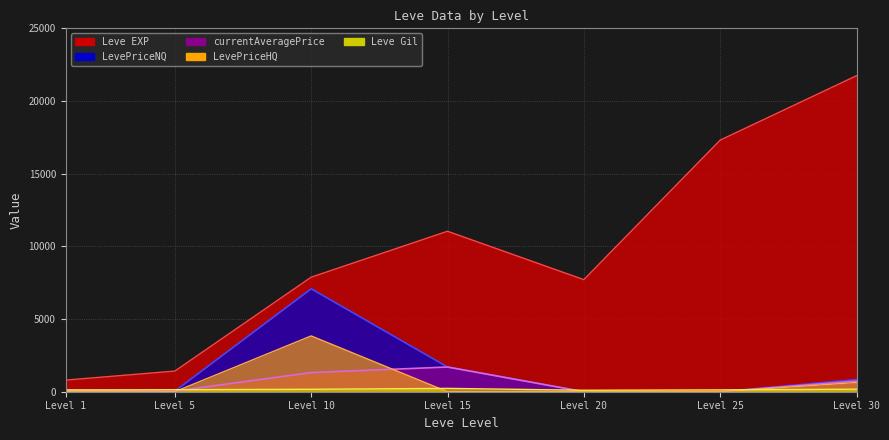

How many interior local peaks does the currentAveragePrice series have?

1